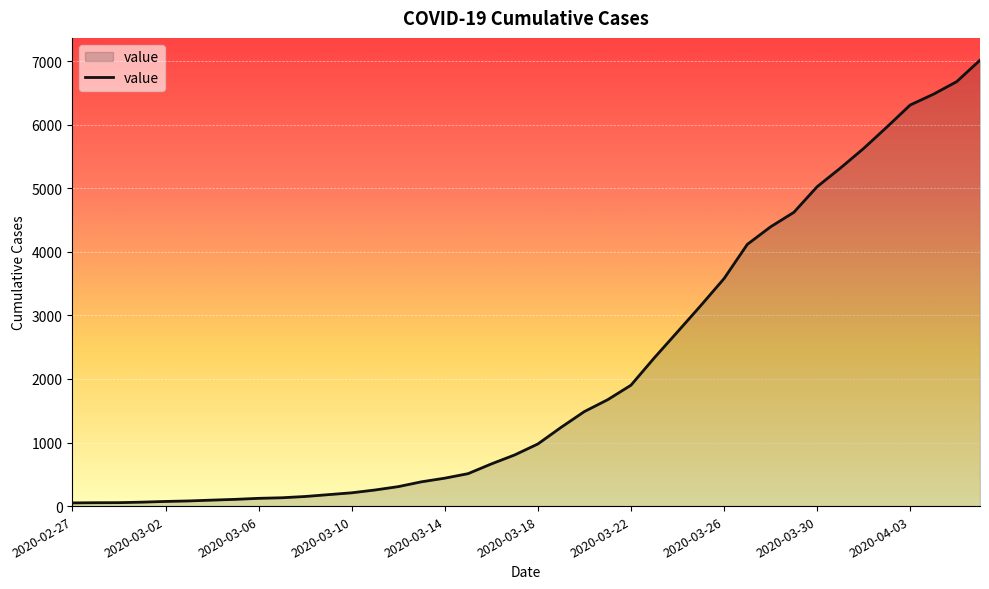

What is the maximum value shown in the chart?

7013